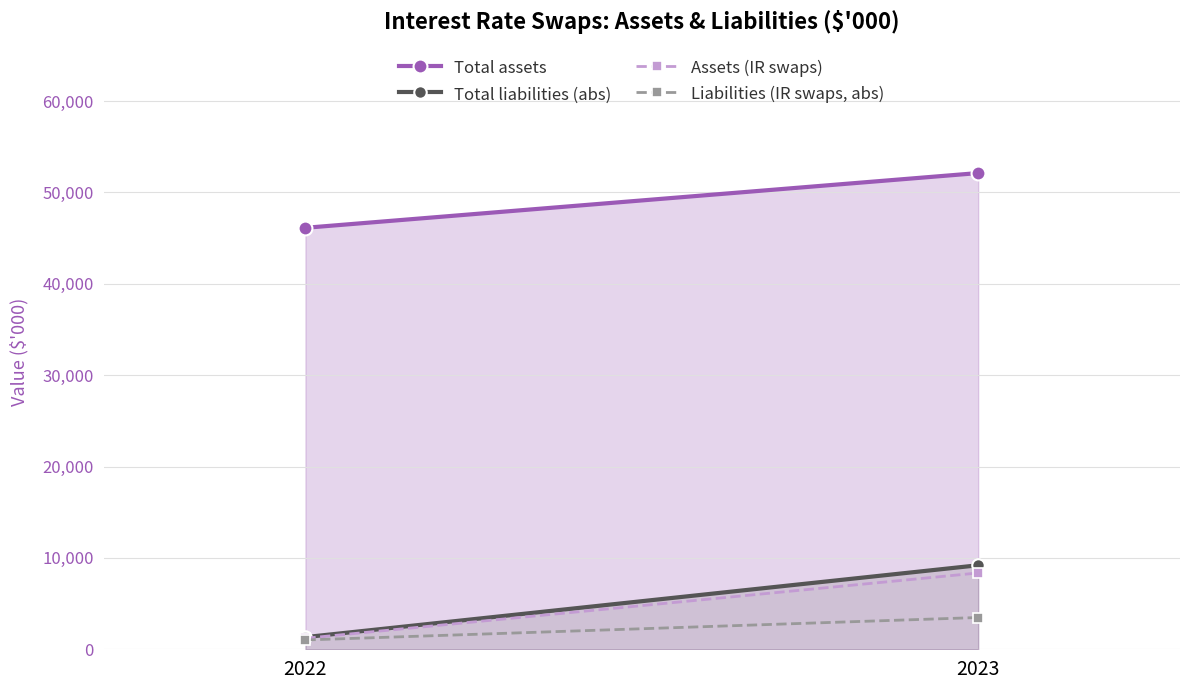

How many Total assets values are between 46132 and 52123?

2